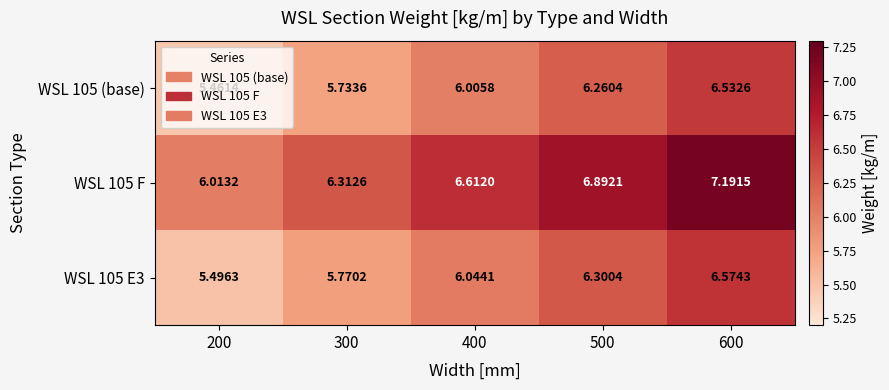

Is the value of WSL 105 F at 500 greater than the value of WSL 105 (base) at 500?

Yes